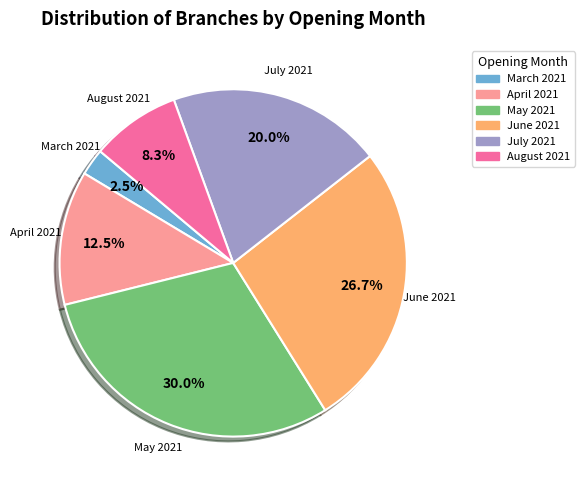

Combined, what portion of the pie is March 2021 and August 2021?

10.8%